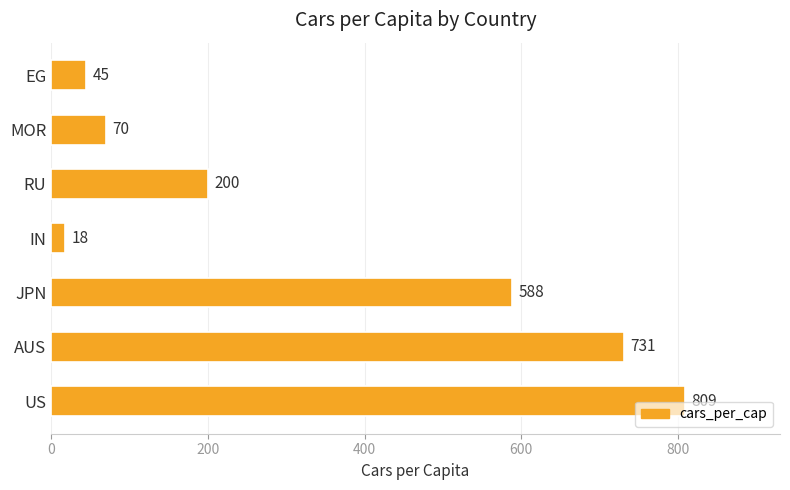

How many bars are there in total?

7